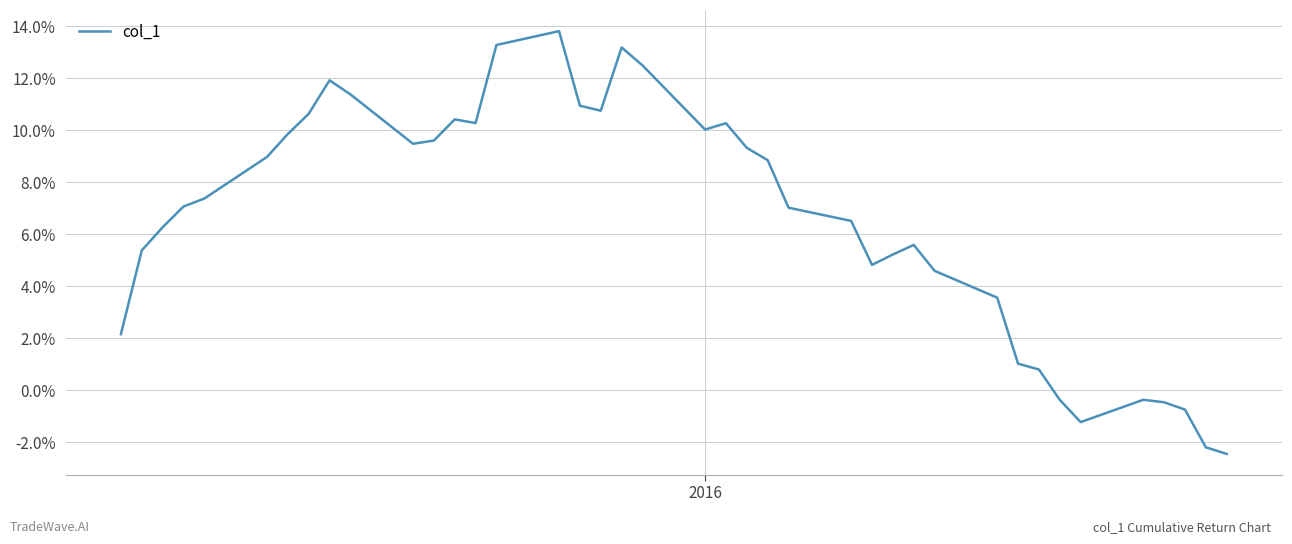

What is the maximum value shown in the chart?

13.8